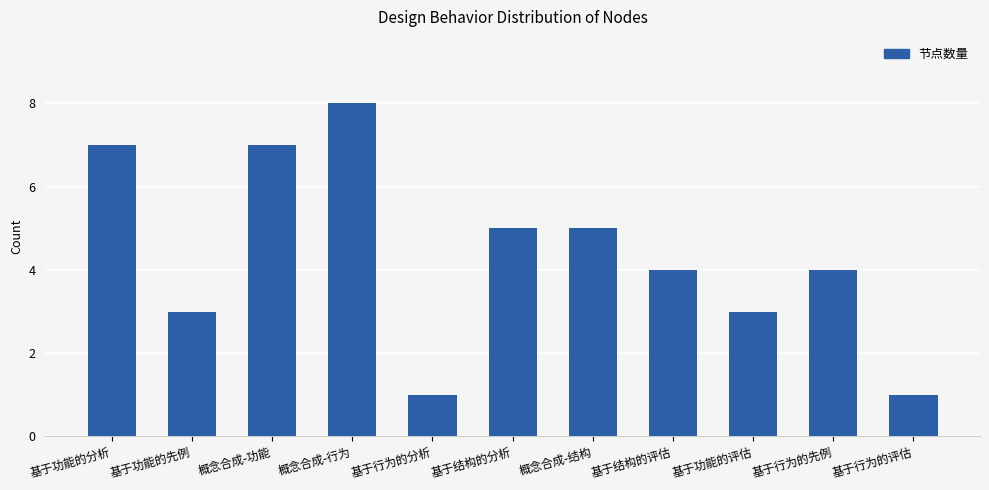

True or false: the data shows 1 at 基于结构的评估.

False